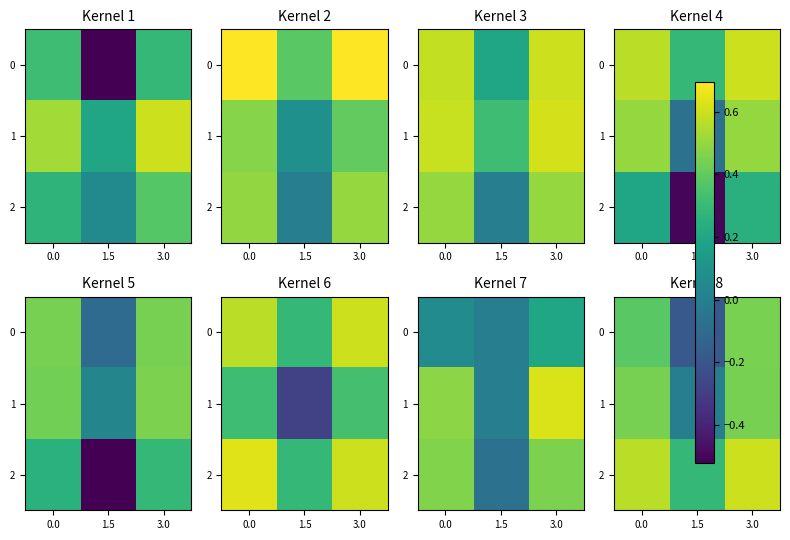

What is the difference between the maximum and second lowest values in the 0 series?

0.1